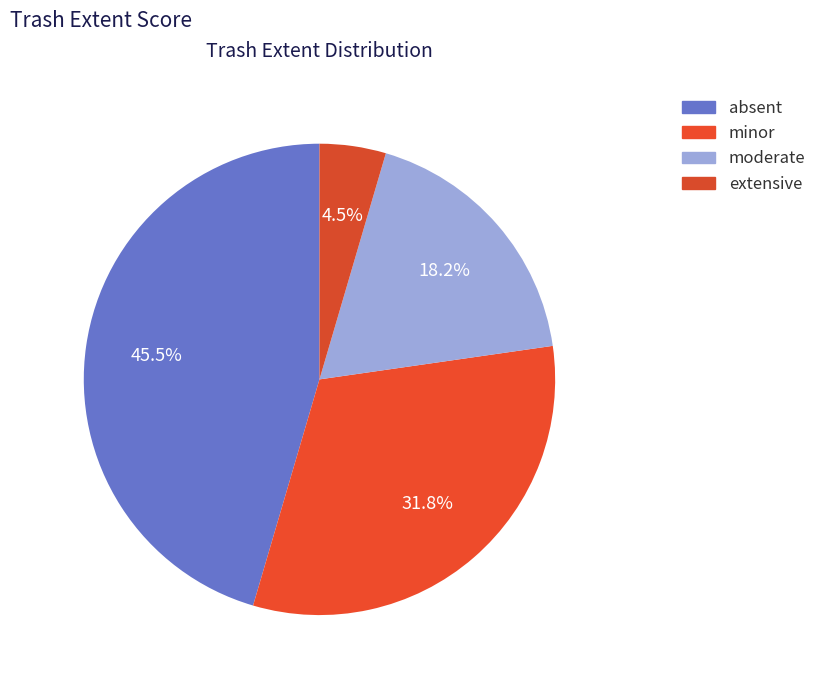

Between moderate and minor, which is larger?

minor